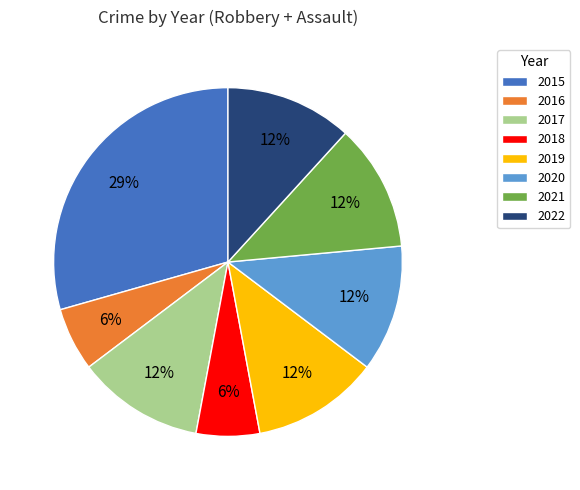

Which category has the biggest portion of the pie?

2015